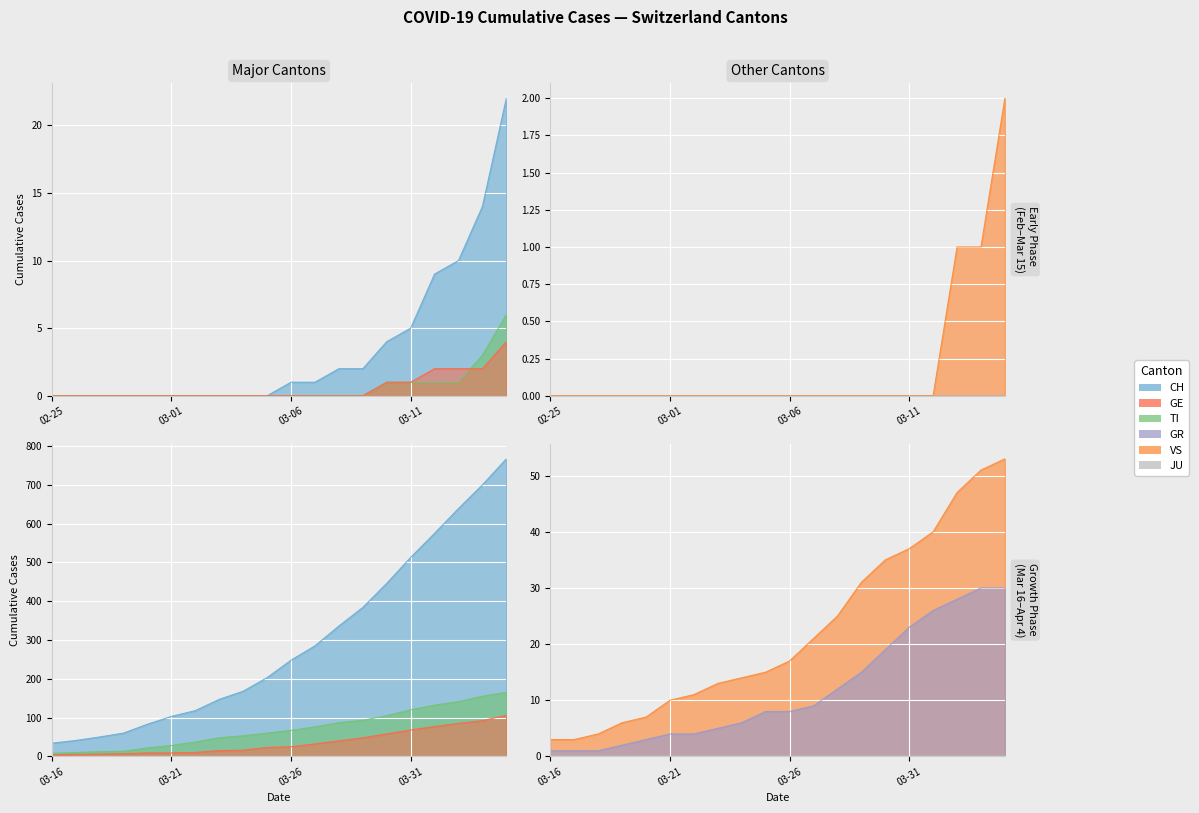

What are all the series names shown in the legend?

CH, TI, GE, GR, VS, JU